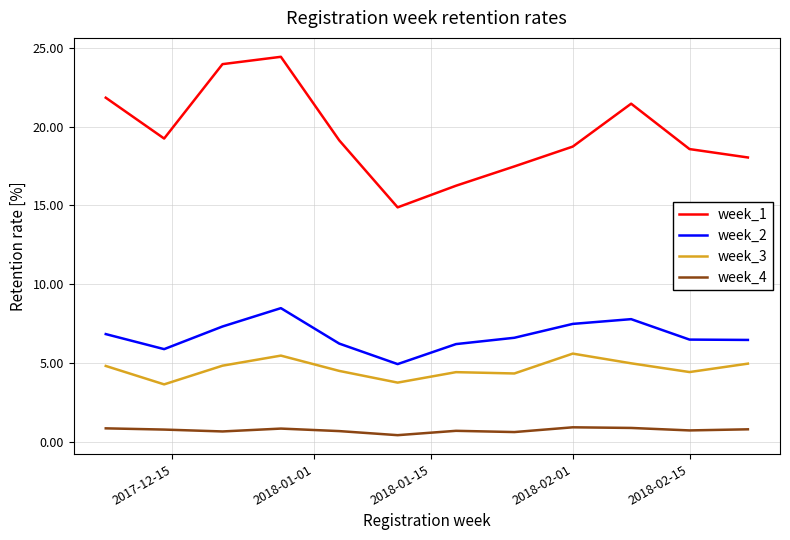

What is the greatest value displayed?

24.4